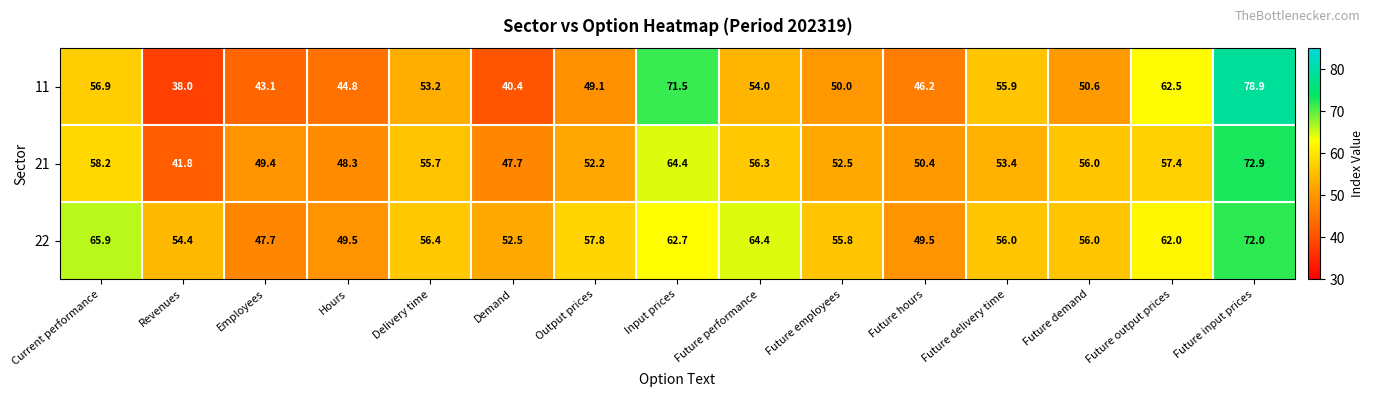

What is the total value across all series at Future performance?

174.7